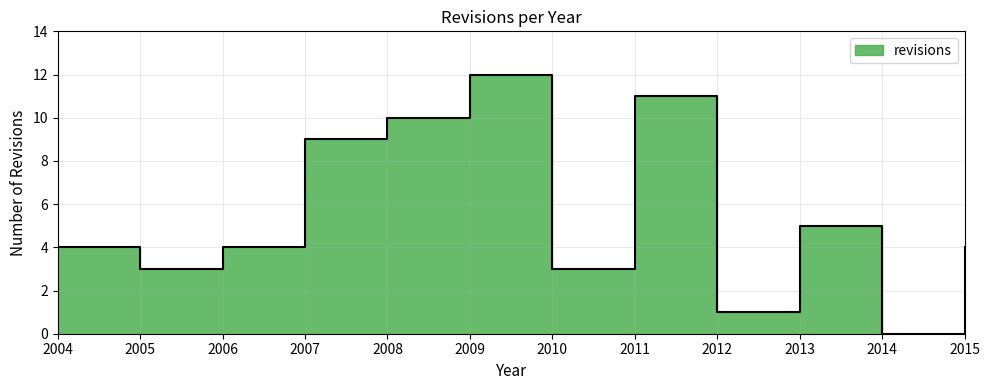

Does the chart have visible grid lines?

Yes